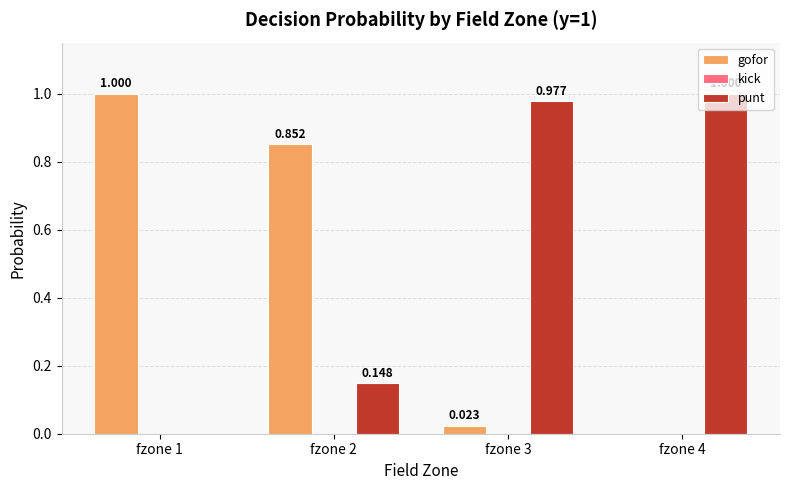

Which series has the largest total across all categories?

punt